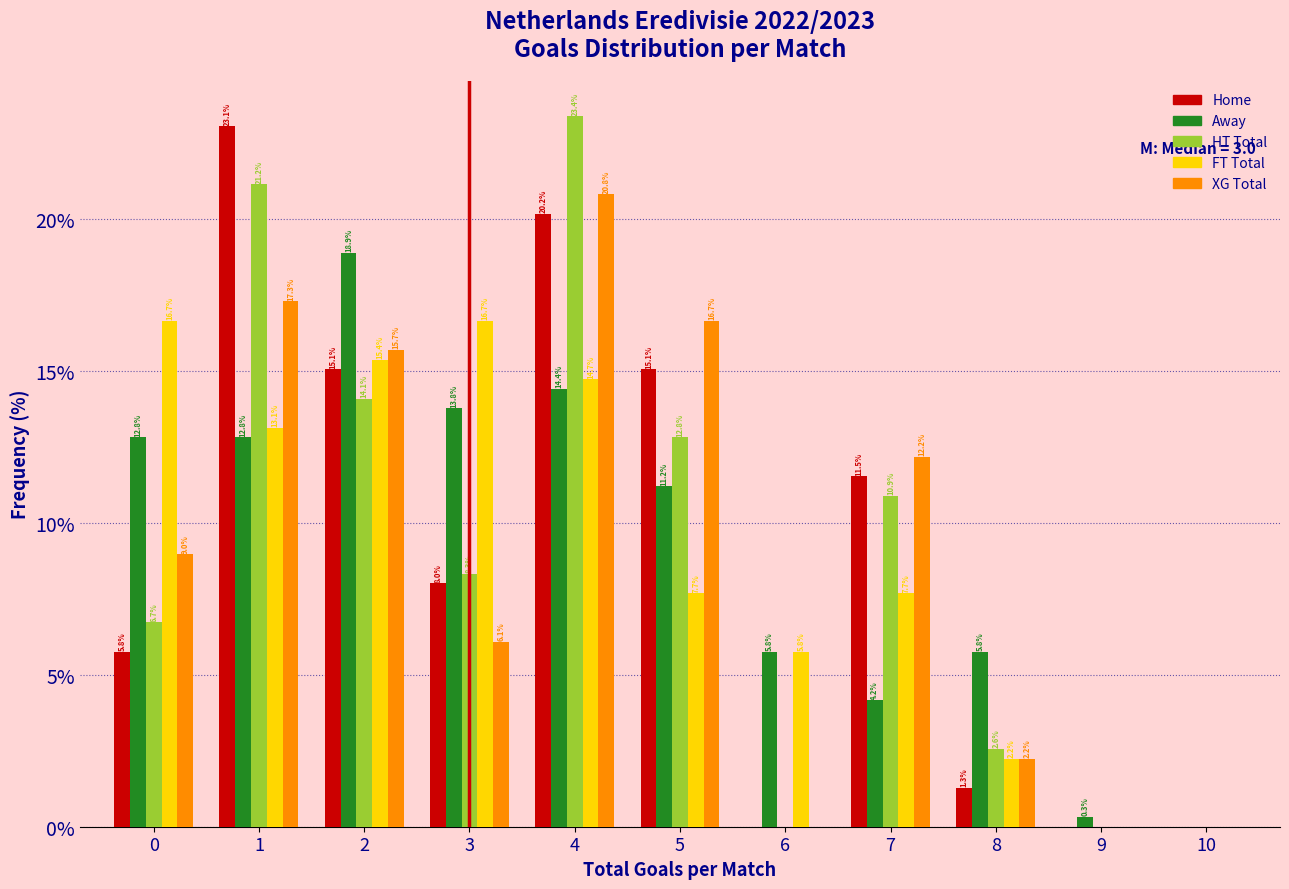

In the Home series, which range on the x-axis has the tallest bar?

0.5 to 1.5